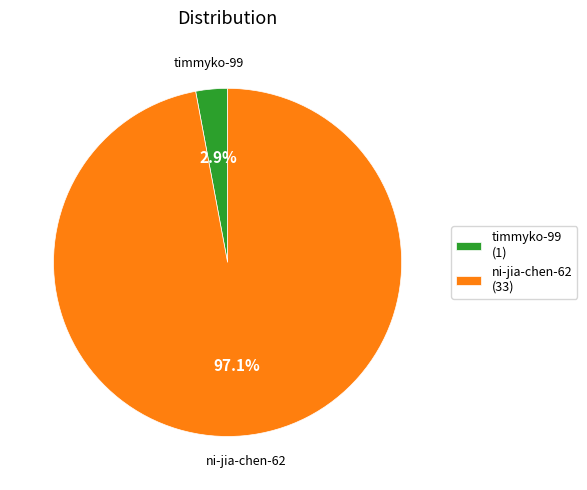

What is the largest slice in the pie chart?

ni-jia-chen-62